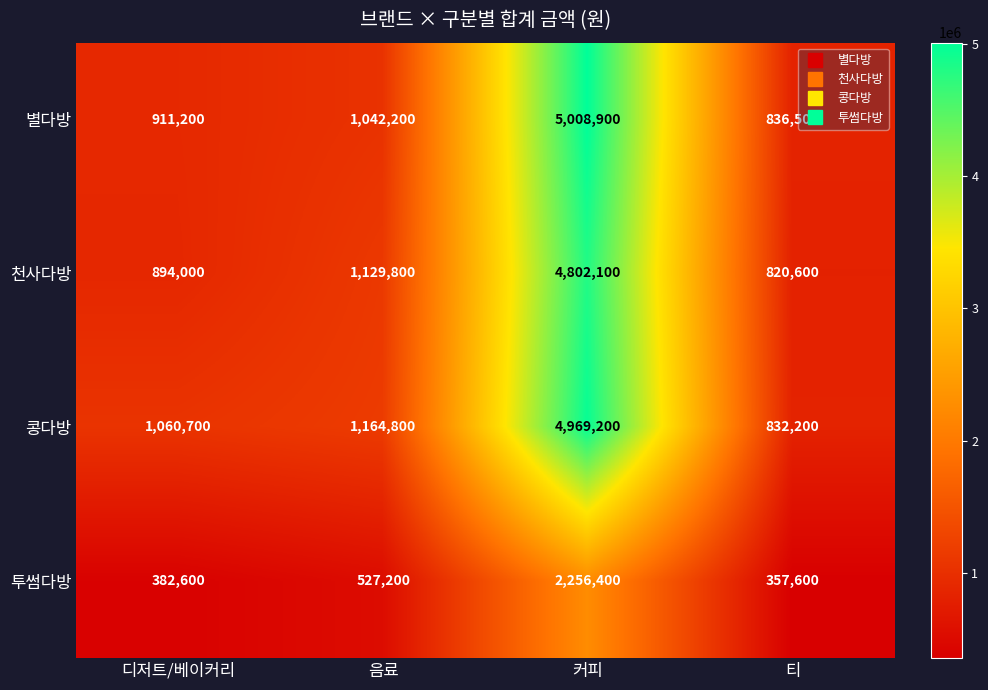

At how many categories does at least one series exceed 2381727?

1